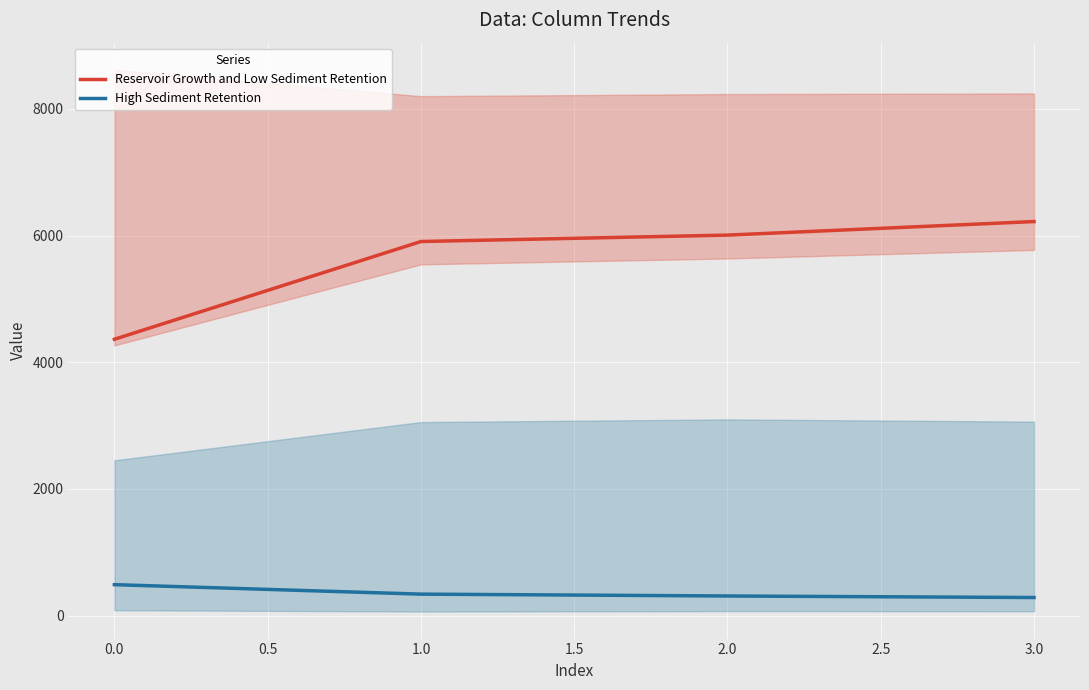

True or false: Reservoir Growth and Low Sediment Retention and High Sediment Retention intersect in this chart.

False